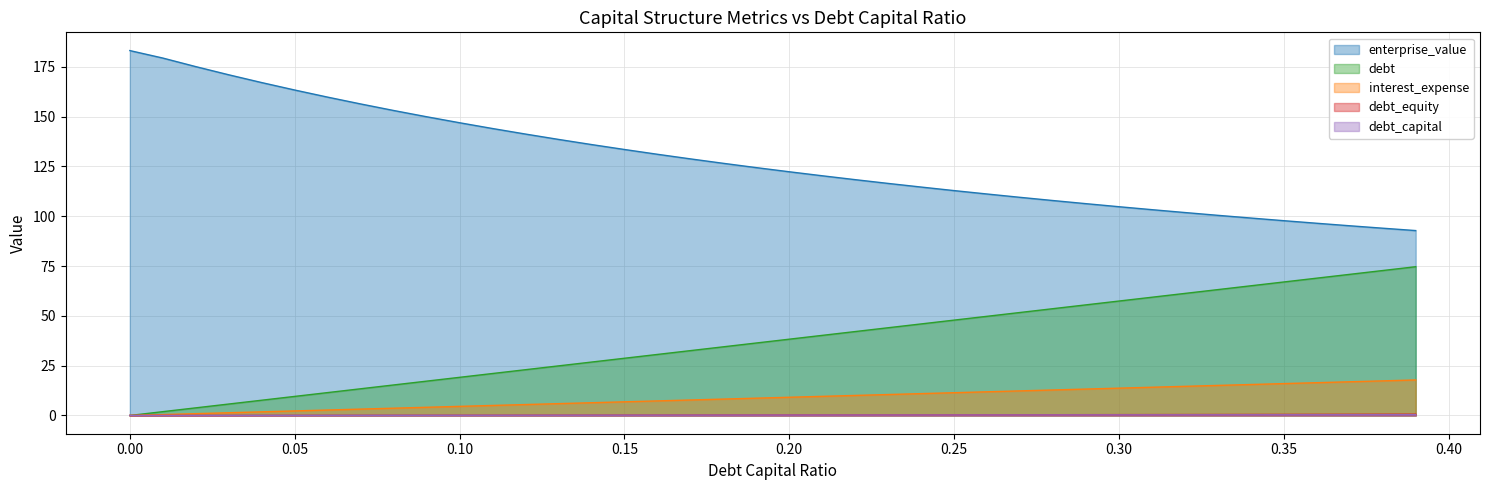

At which category is the sum across all series the highest?

0.39